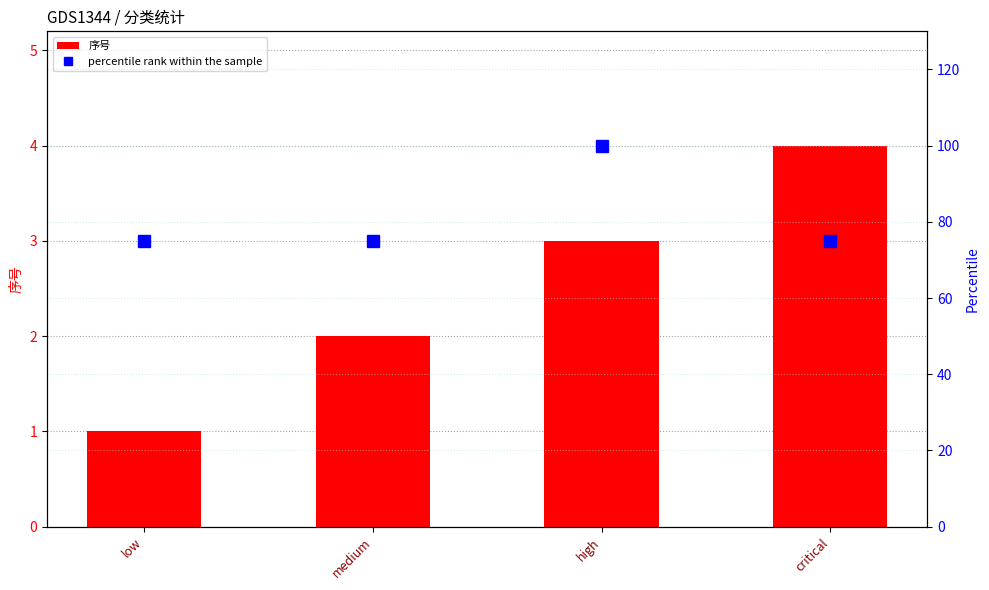

Reading left to right, list all the values displayed in this chart.

序号: 1	2	3	4
percentile rank within the sample: 75	75	100	75